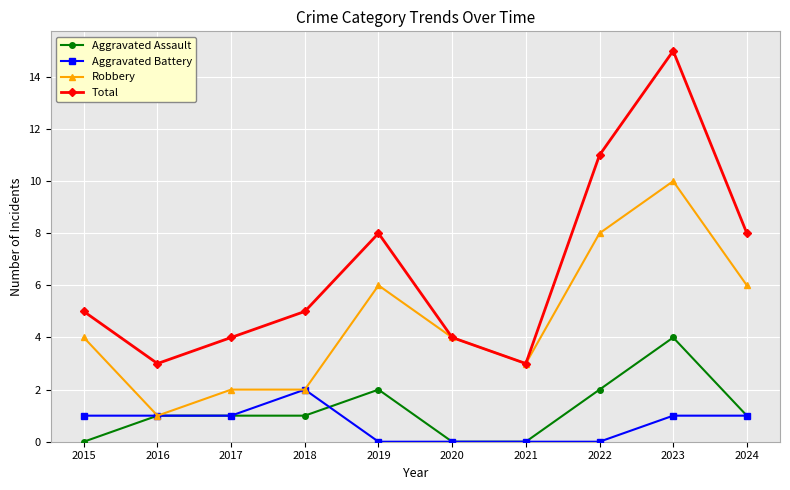

How many interior local valleys does the Total series have?

2